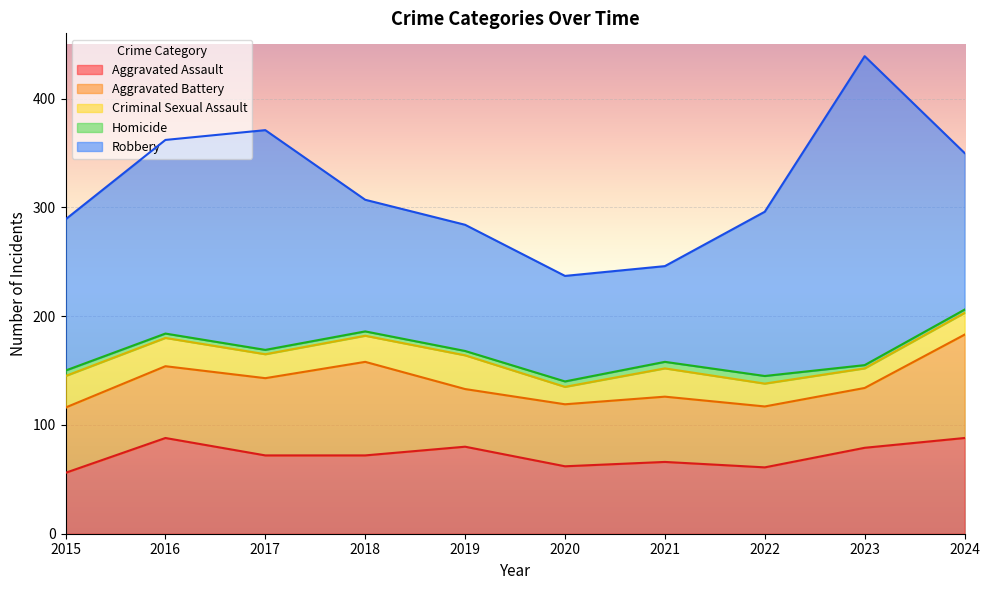

Which category has the lowest value in the Homicide series?

2023